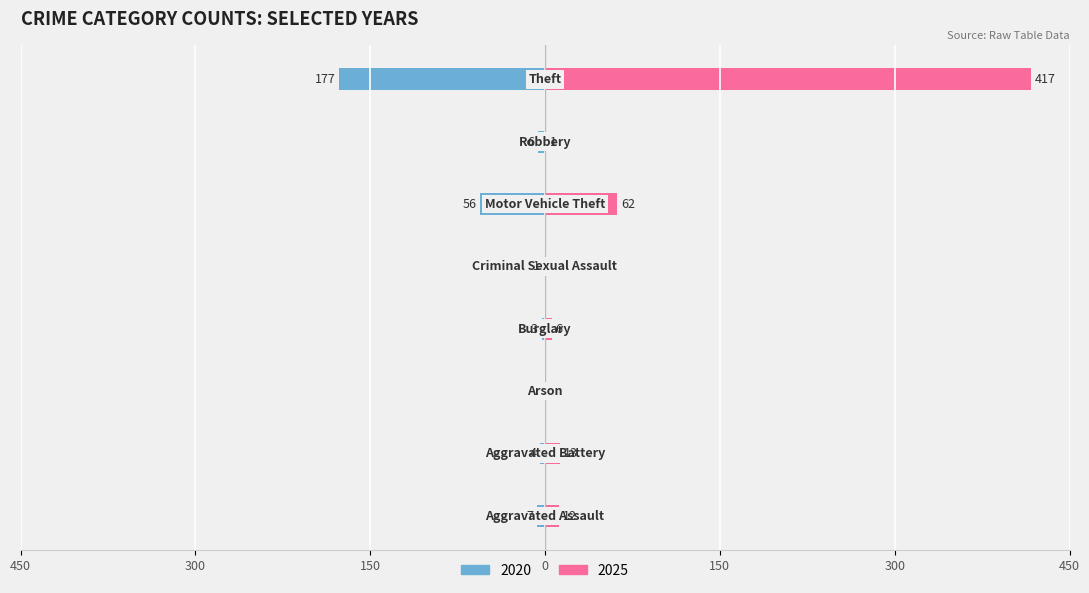

True or false: 2020 has a value of -281 at Theft.

False